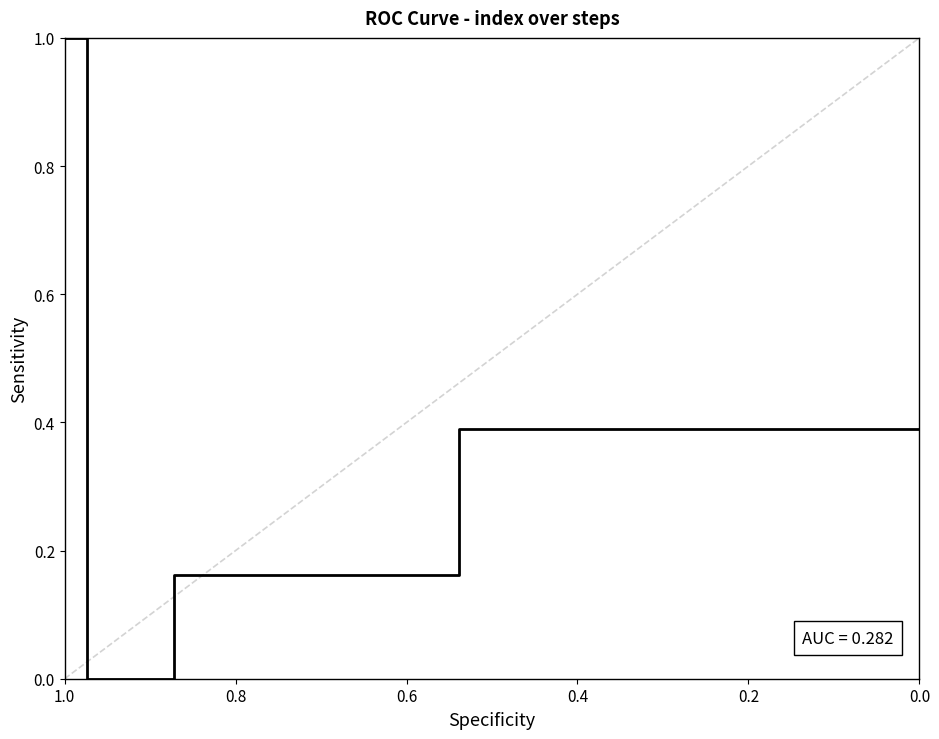

What is the difference between the second highest and minimum values?

0.4